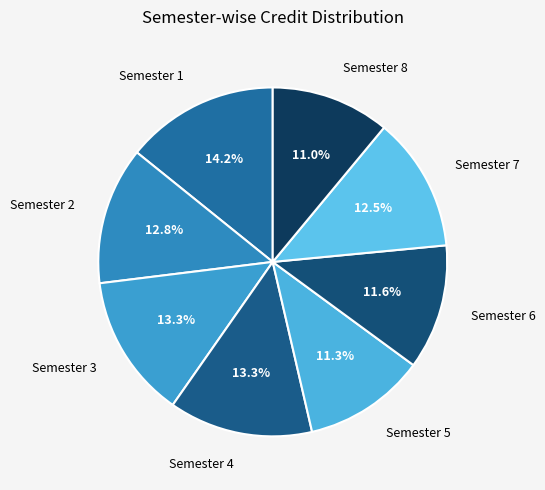

Count the number of slices in the pie.

8